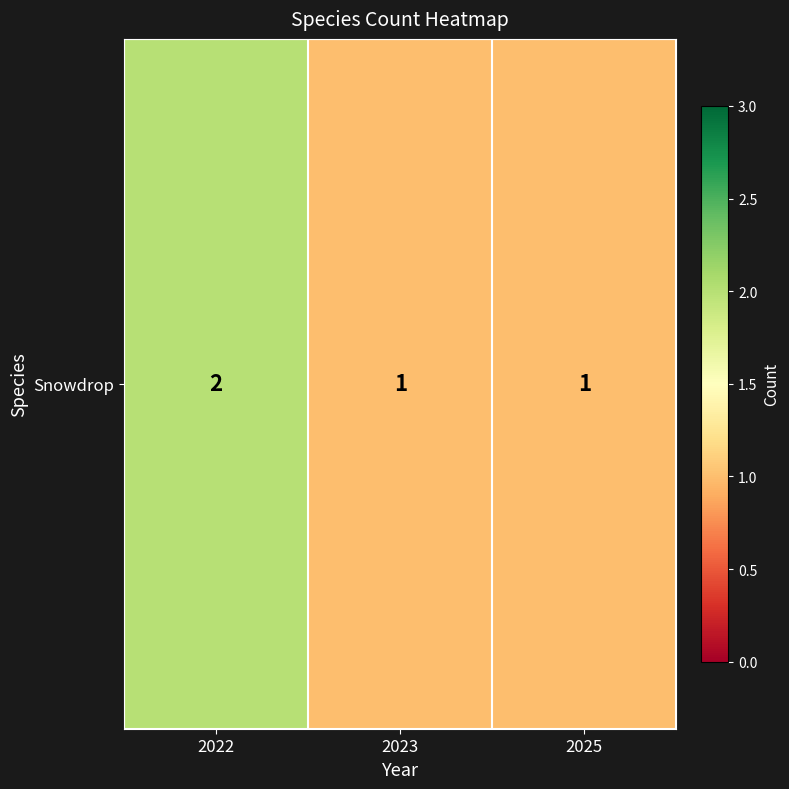

What is the maximum value shown in the chart?

2